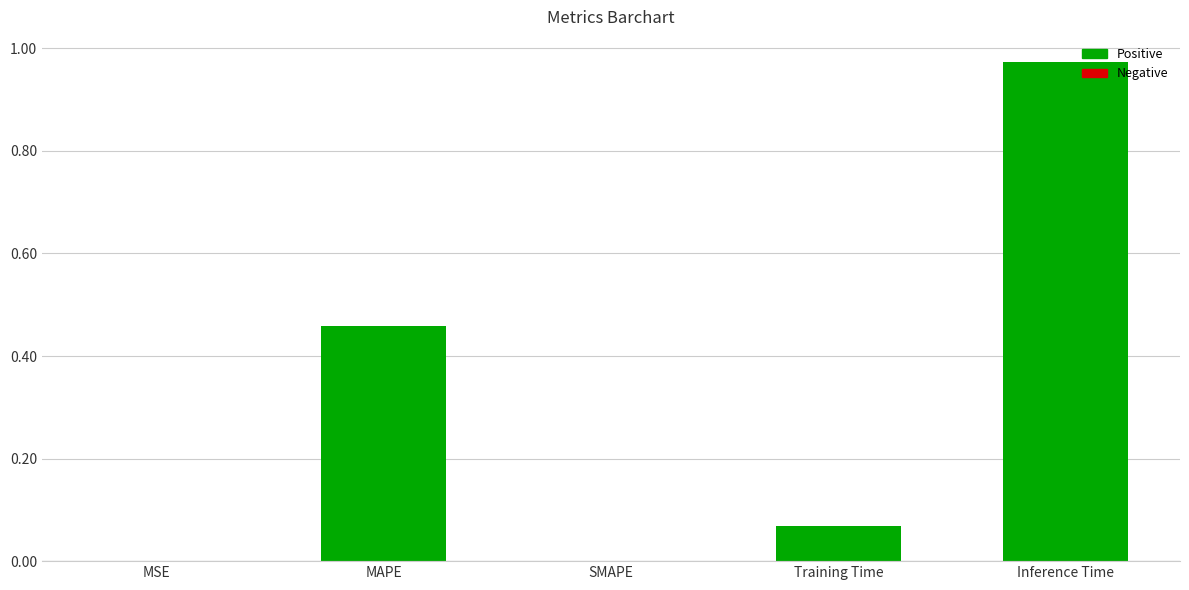

Between MAPE and Training Time, which is larger?

MAPE